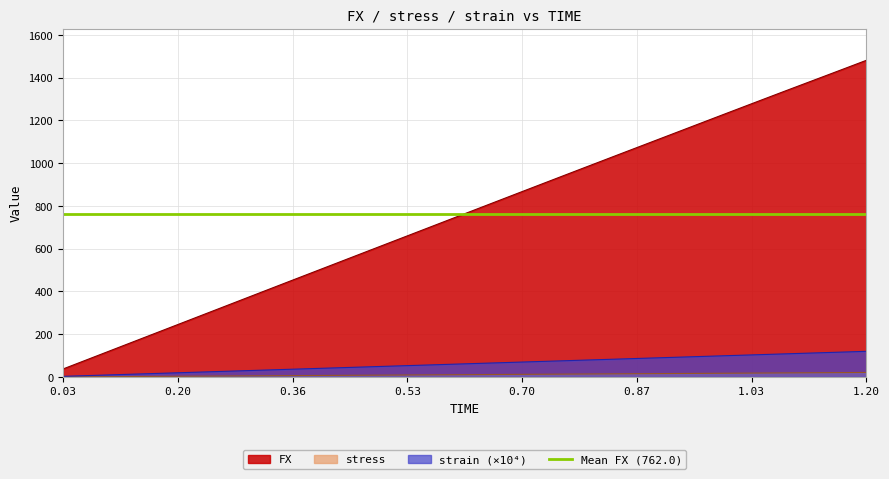

At which label does strain first exceed 63?

0.66